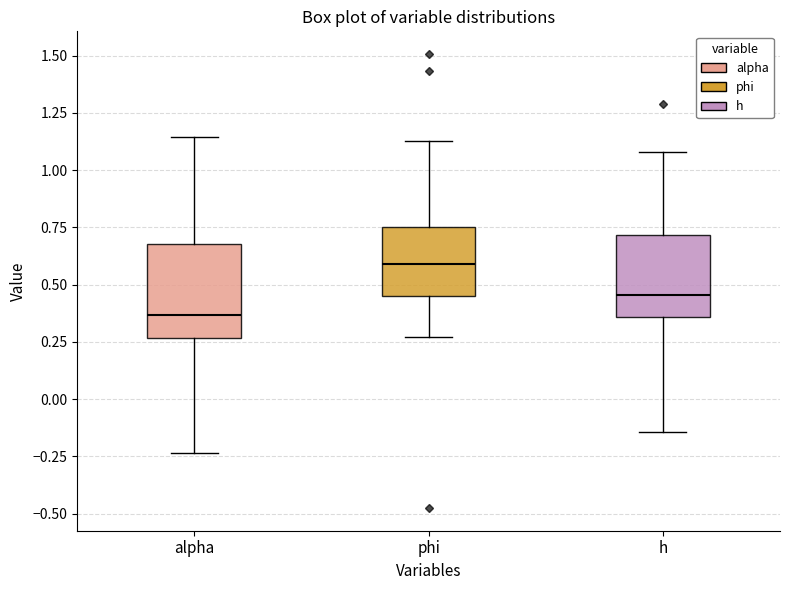

Where is the upper edge of the box for alpha on the y-axis? The values are not printed on the chart, so give them approximately, as read against the axis.

0.70